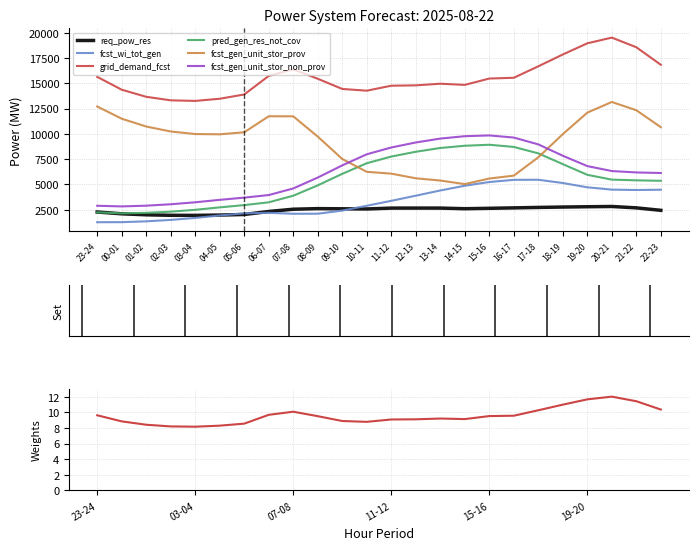

List the labels in order of pred_gen_res_not_cov value, smallest first.

00-01, 01-02, 23-24, 02-03, 03-04, 04-05, 05-06, 06-07, 07-08, 08-09, 22-23, 21-22, 20-21, 19-20, 09-10, 18-19, 10-11, 11-12, 17-18, 12-13, 13-14, 16-17, 14-15, 15-16